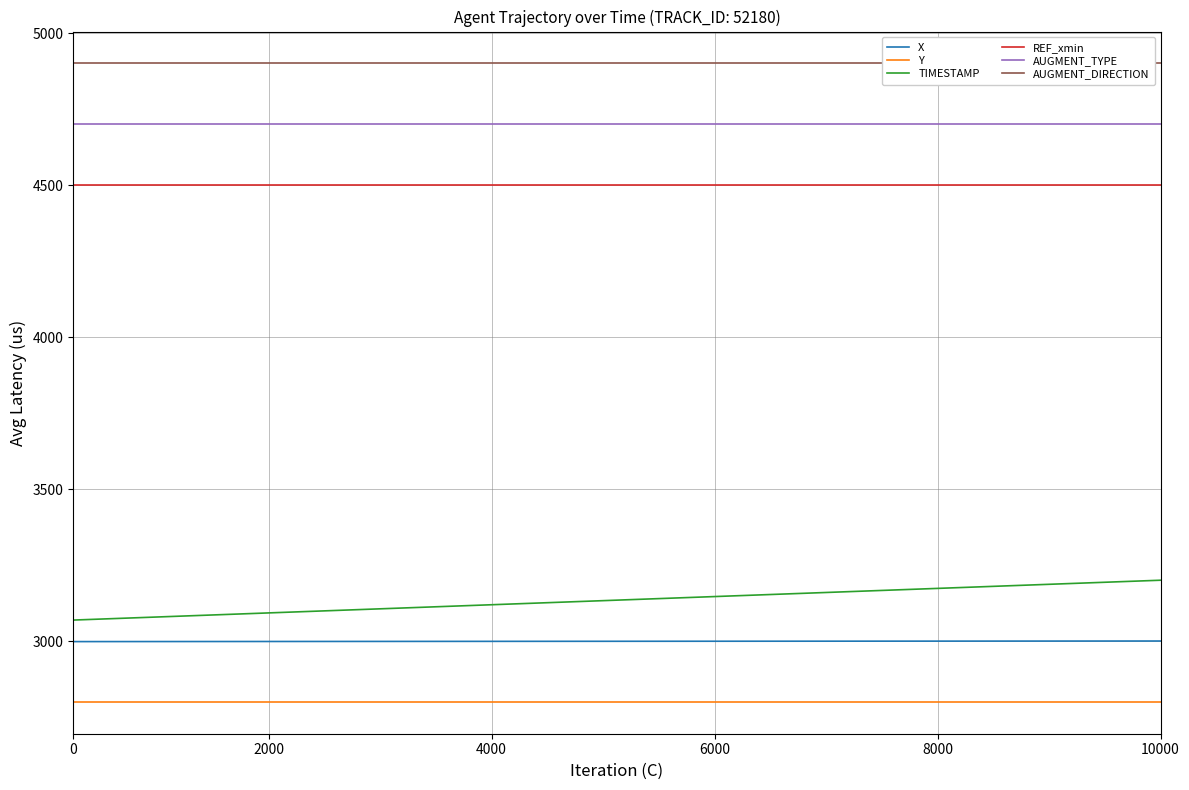

True or false: Y has a value of 4906.7 at 33.

False